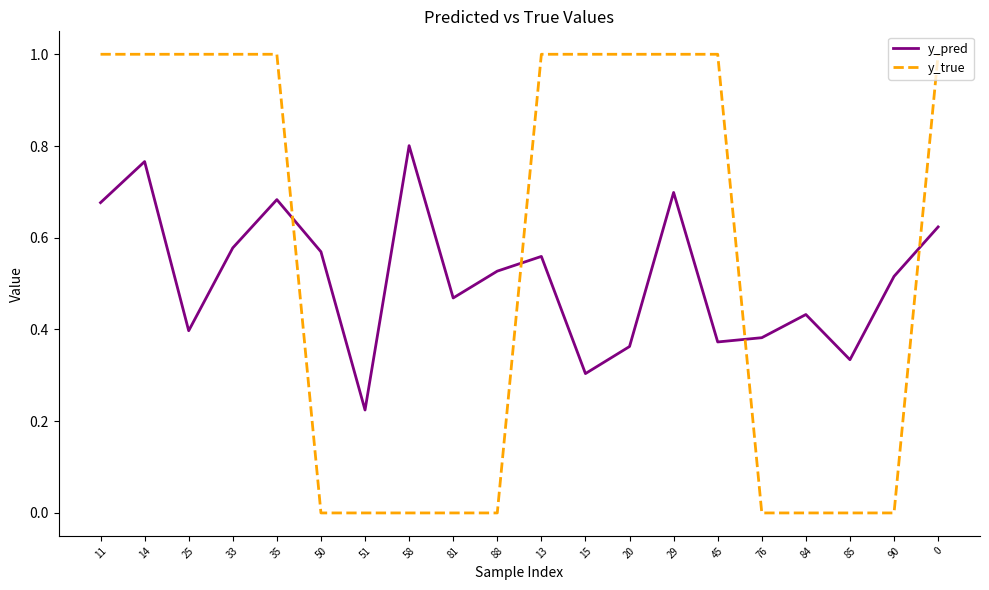

How many interior local peaks does the y_pred series have?

6